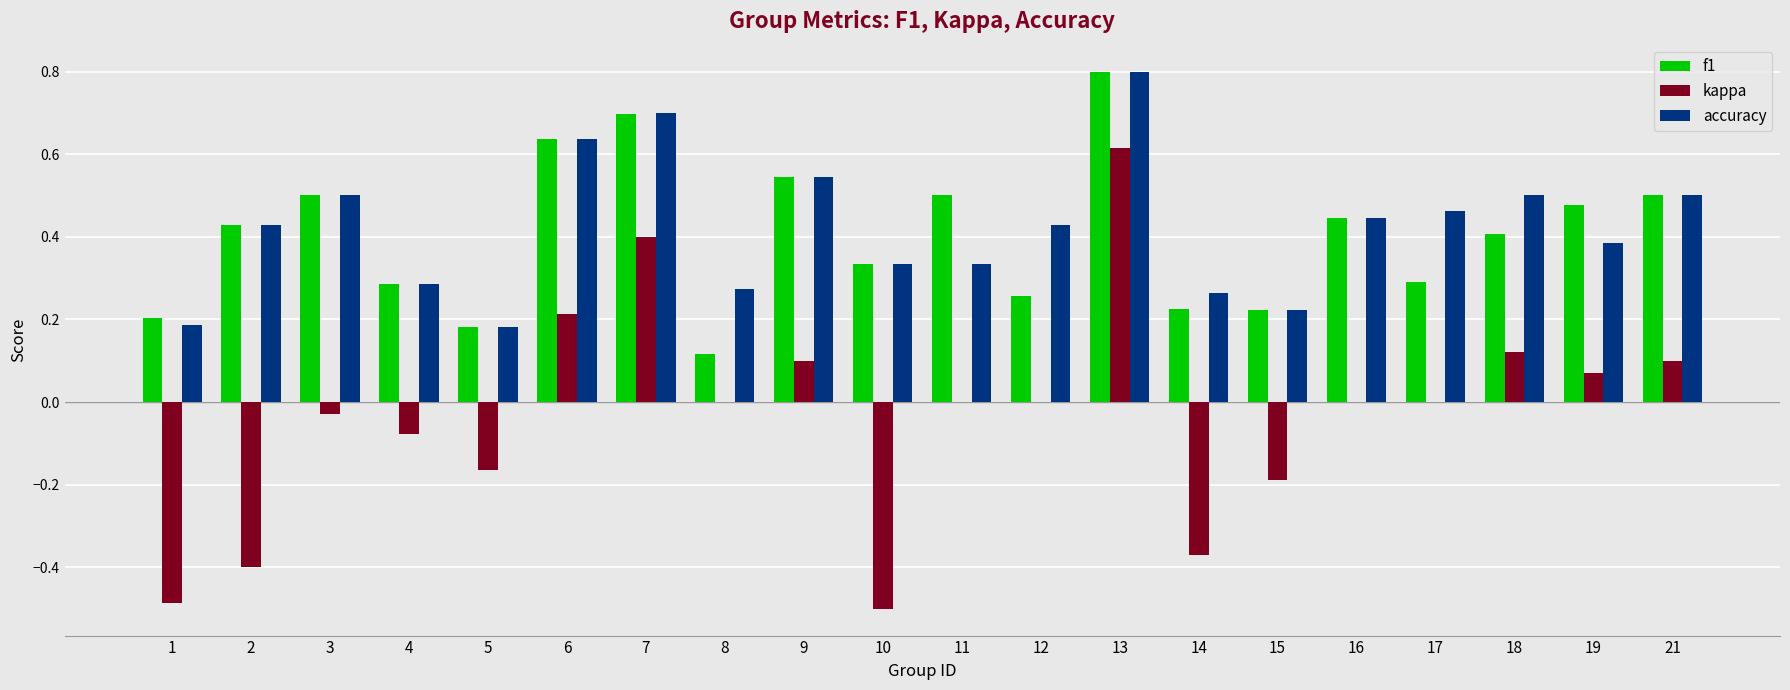

Are the bars horizontal?

No